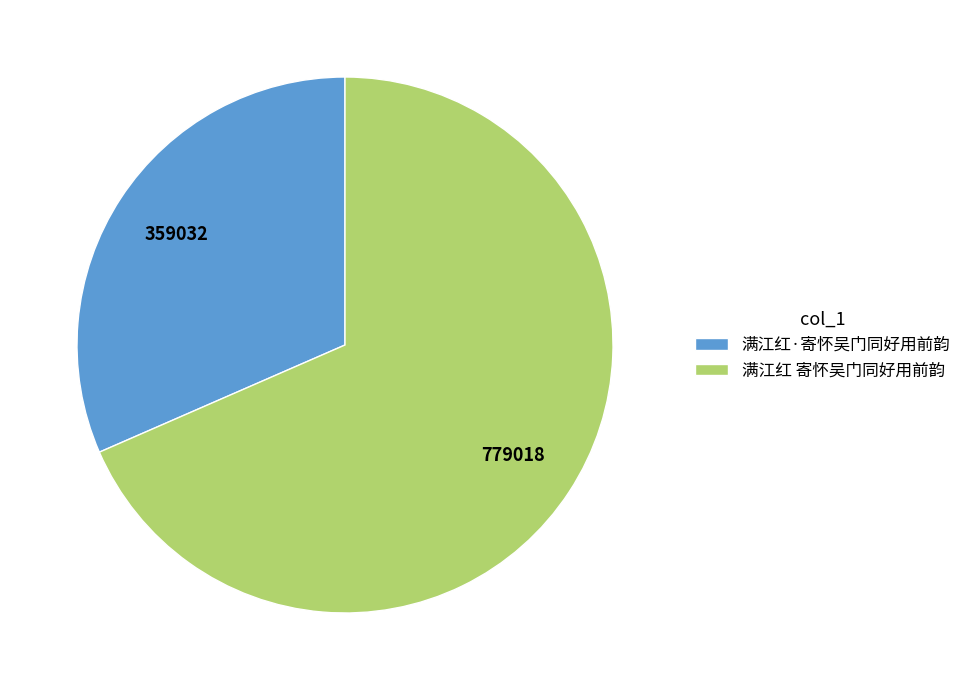

What is the ratio of the value at 满江红·寄怀吴门同好用前韵 to the value at 满江红 寄怀吴门同好用前韵?

0.5